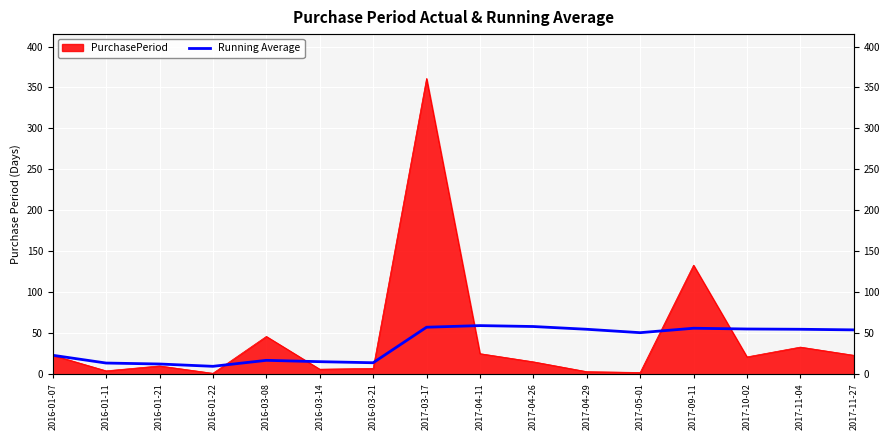

What is the average value?

37.7